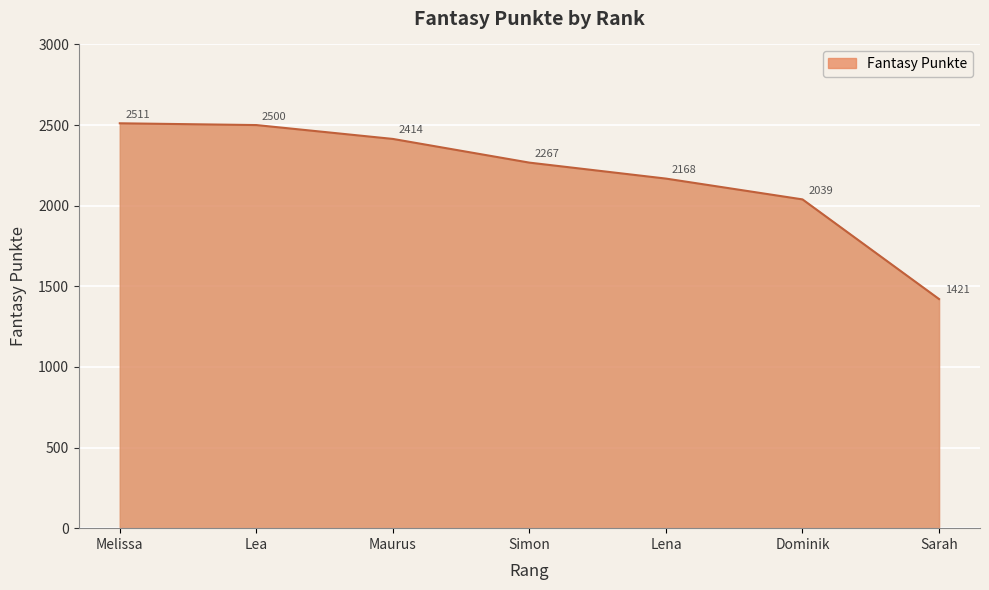

At which label does the data first exceed 2267?

Melissa